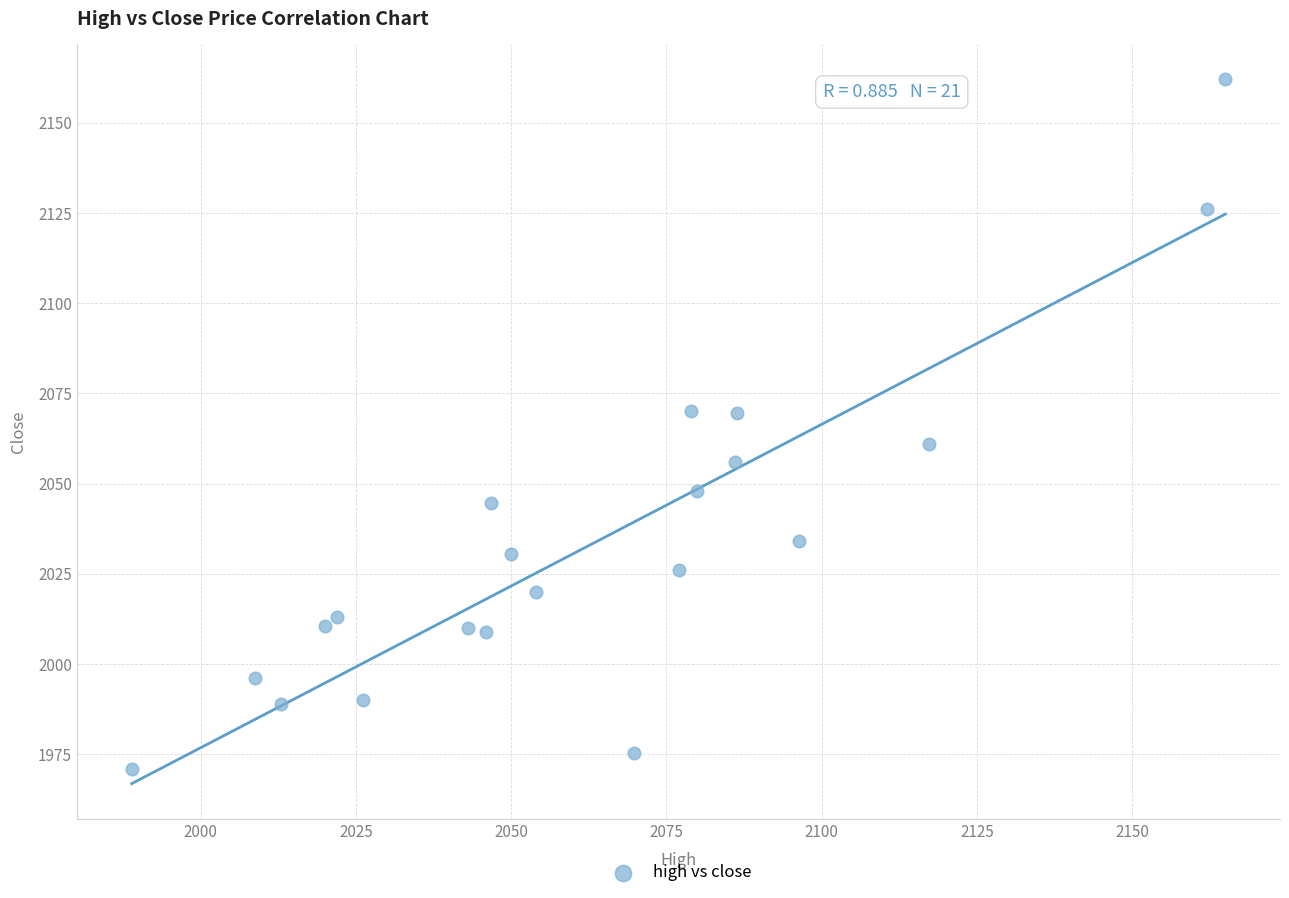

What is the range of Y values (max minus min)?

191.0